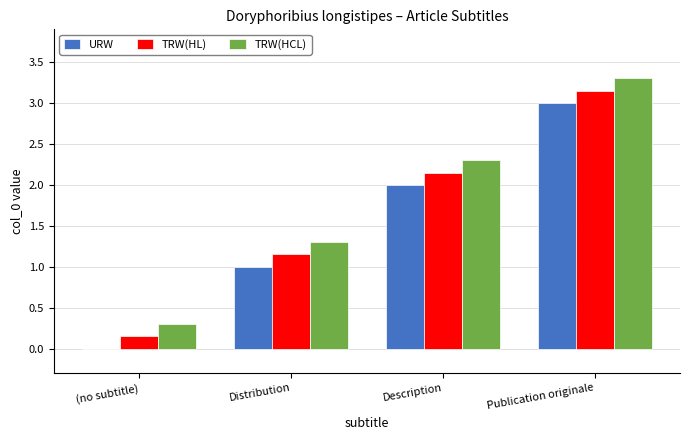

True or false: TRW(HCL) has a value of 0.1 at (no subtitle).

False